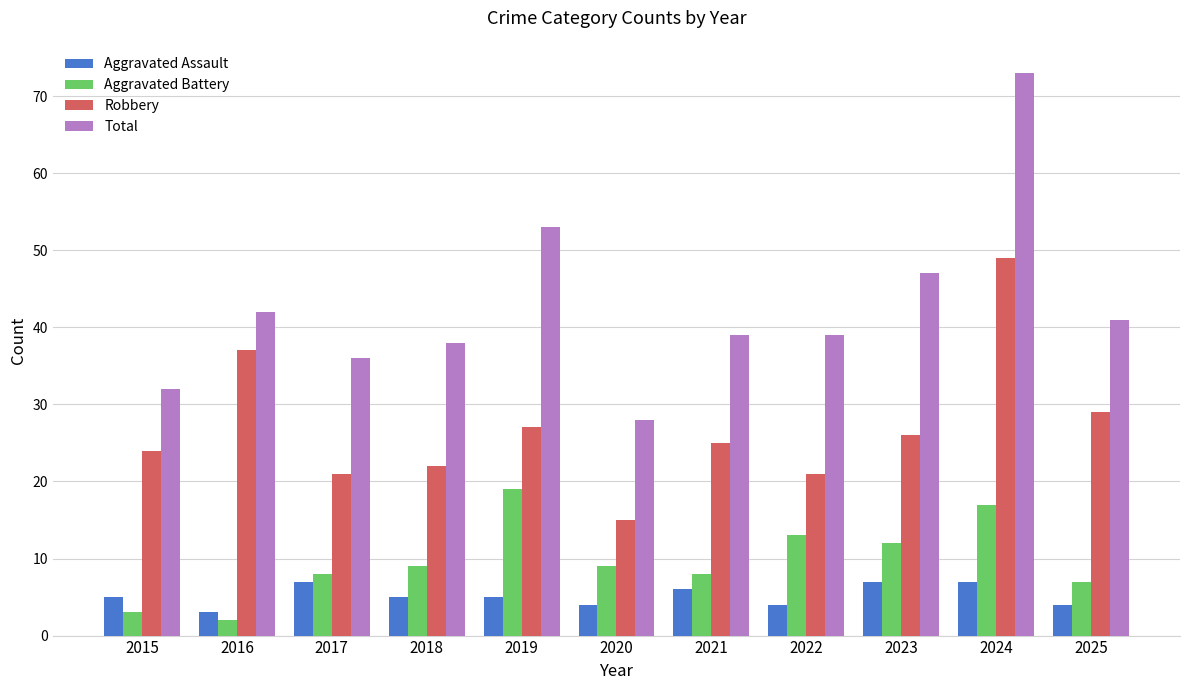

Rank the series by their maximum value, from lowest to highest.

Aggravated Assault, Aggravated Battery, Robbery, Total